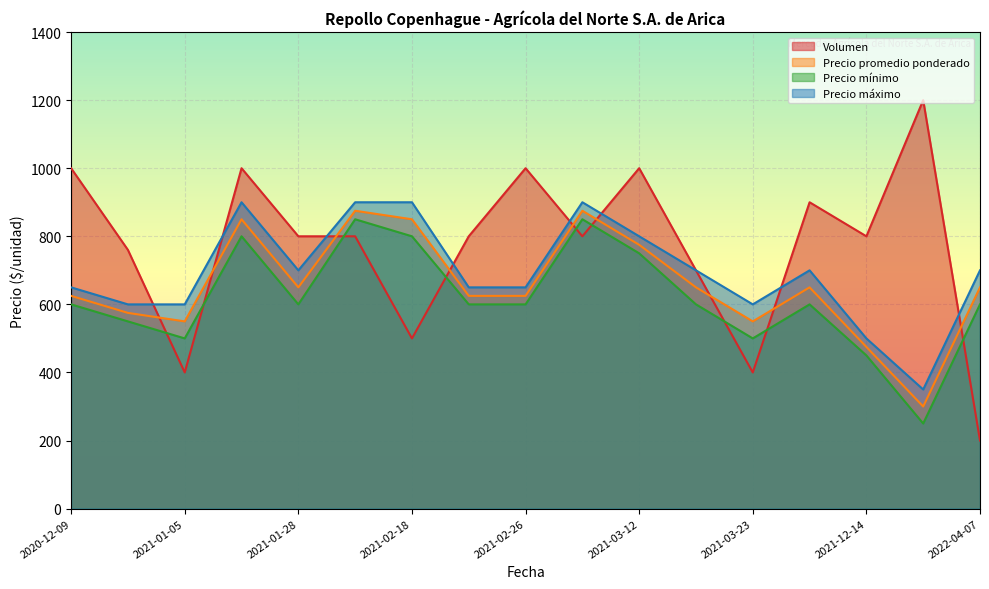

What value does the Precio promedio ponderado series have at 2021-01-05?

550